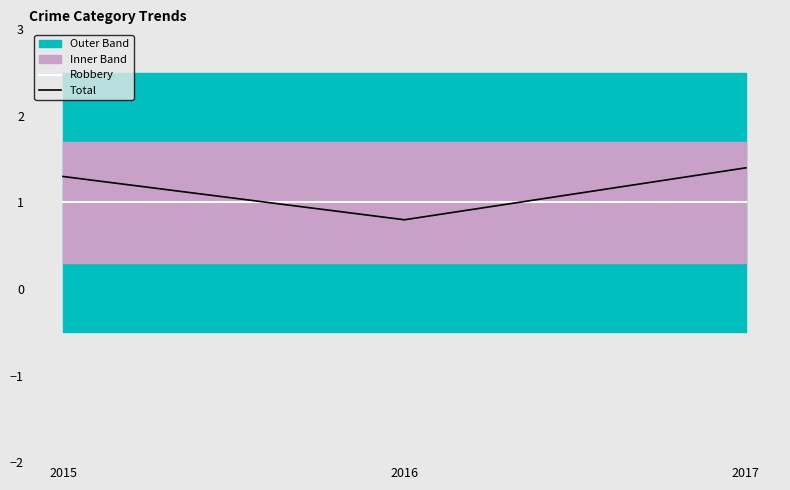

What is the smallest value displayed?

0.8